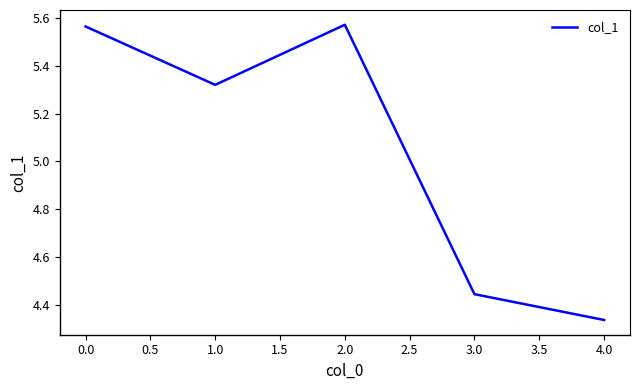

What position from the right is 0.0?

5